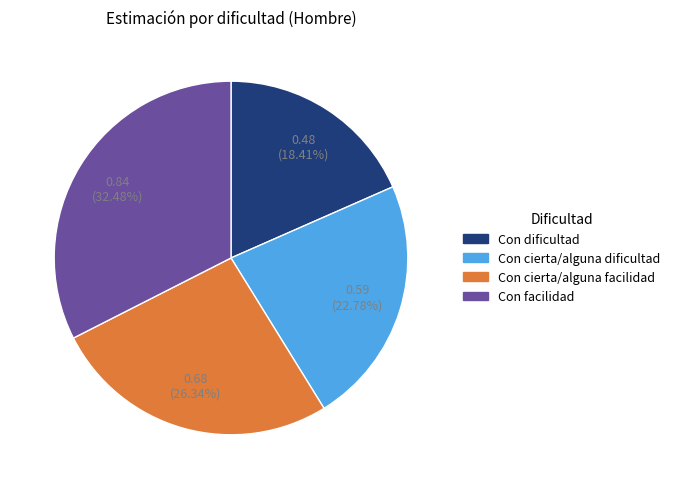

What percentage do Con cierta/alguna dificultad and Con cierta/alguna facilidad together represent?

49.1%